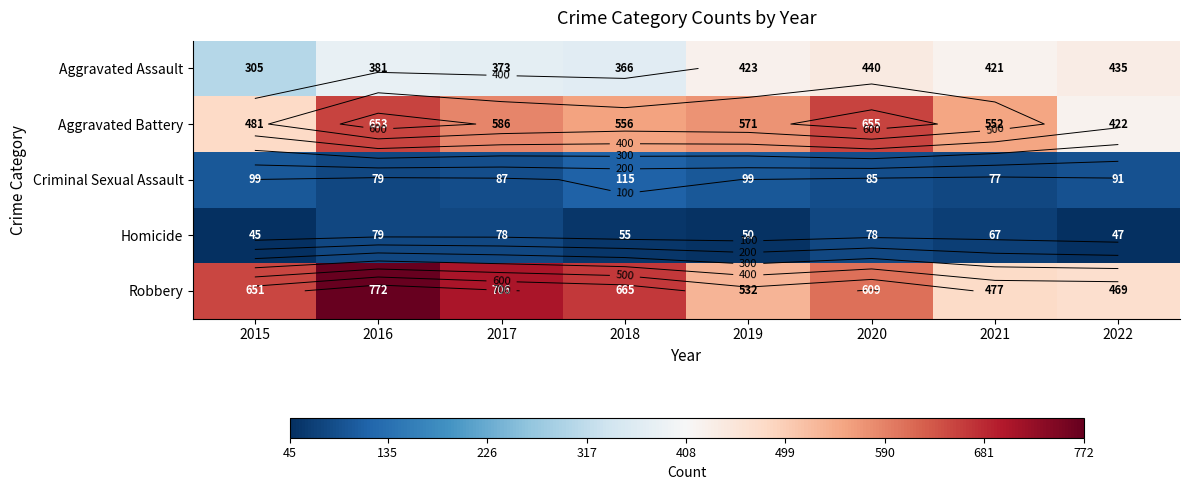

Which has a higher value, 2016 or 2022?

2022